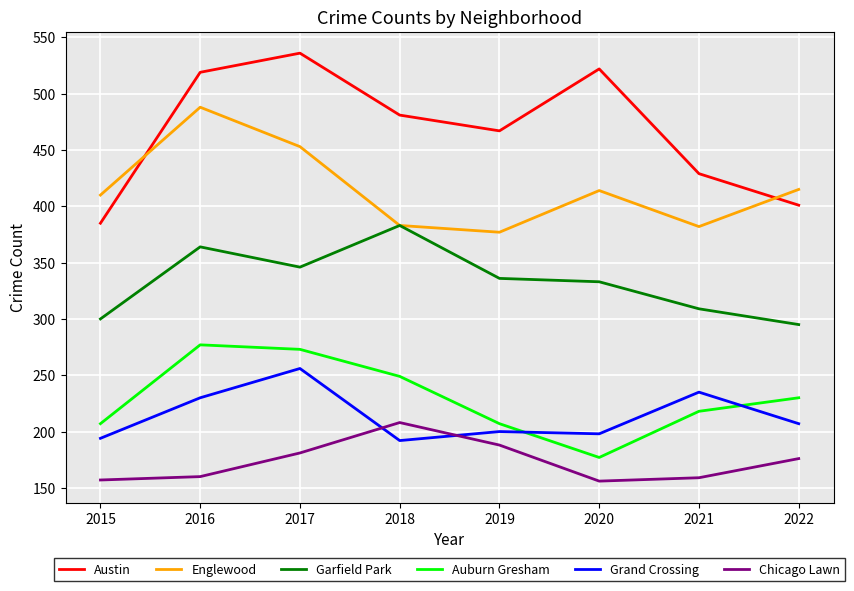

True or false: Auburn Gresham and Grand Crossing intersect in this chart.

True